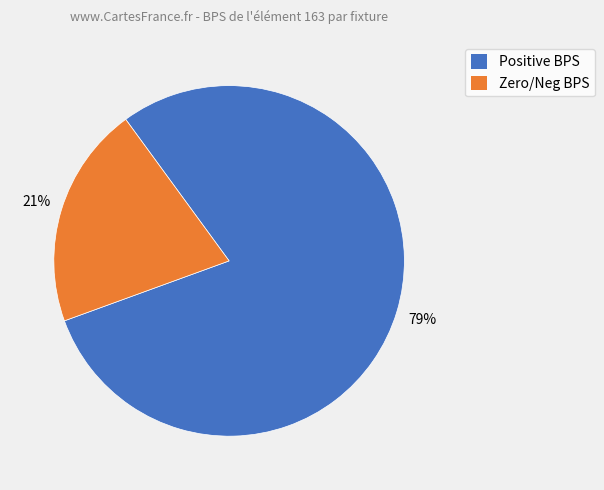

To the nearest percent, what is the average slice percentage?

50%